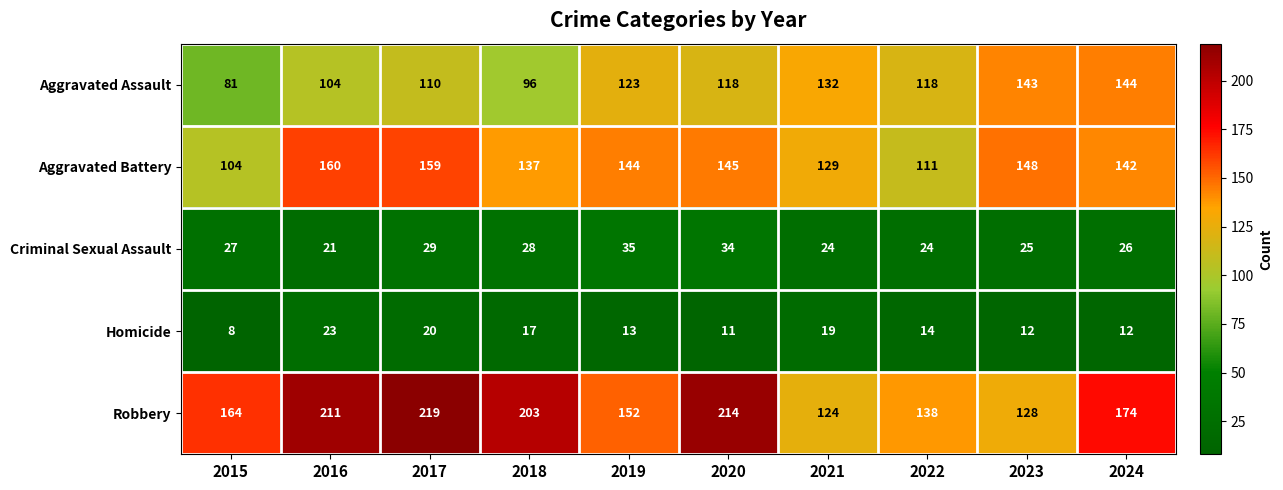

Where does the Aggravated Battery series first go above 144?

2016